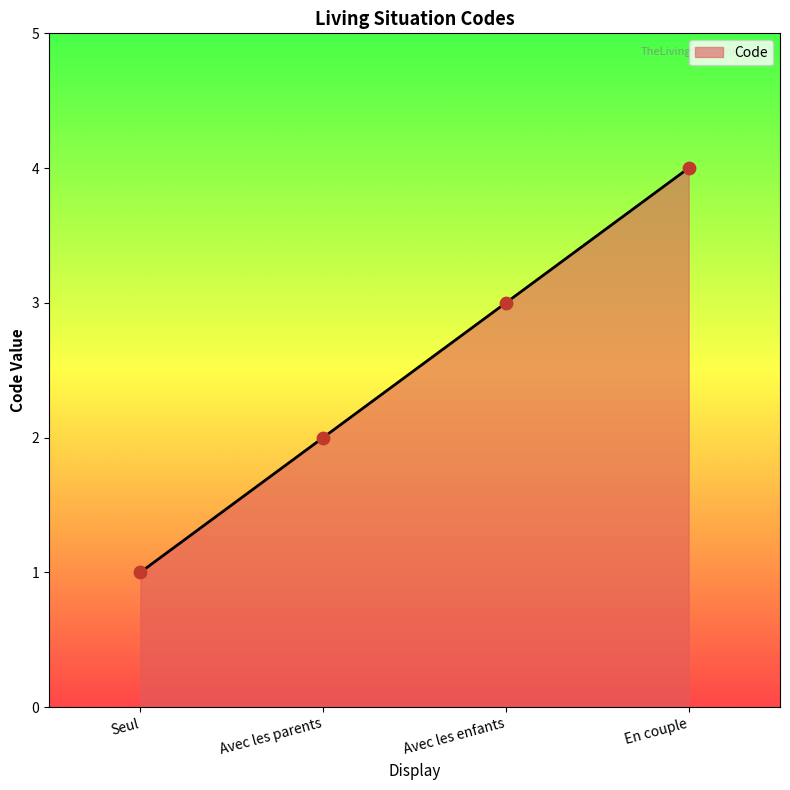

What is the change in value from Avec les parents to En couple?

+2